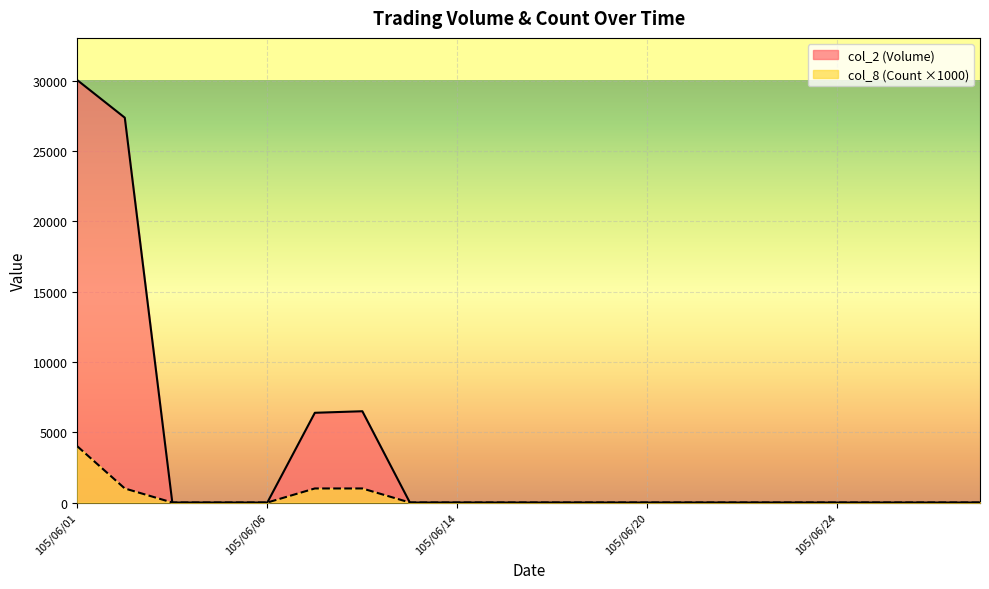

The value of col_8 (Count) at 105/06/06 is -2126. True or false?

False